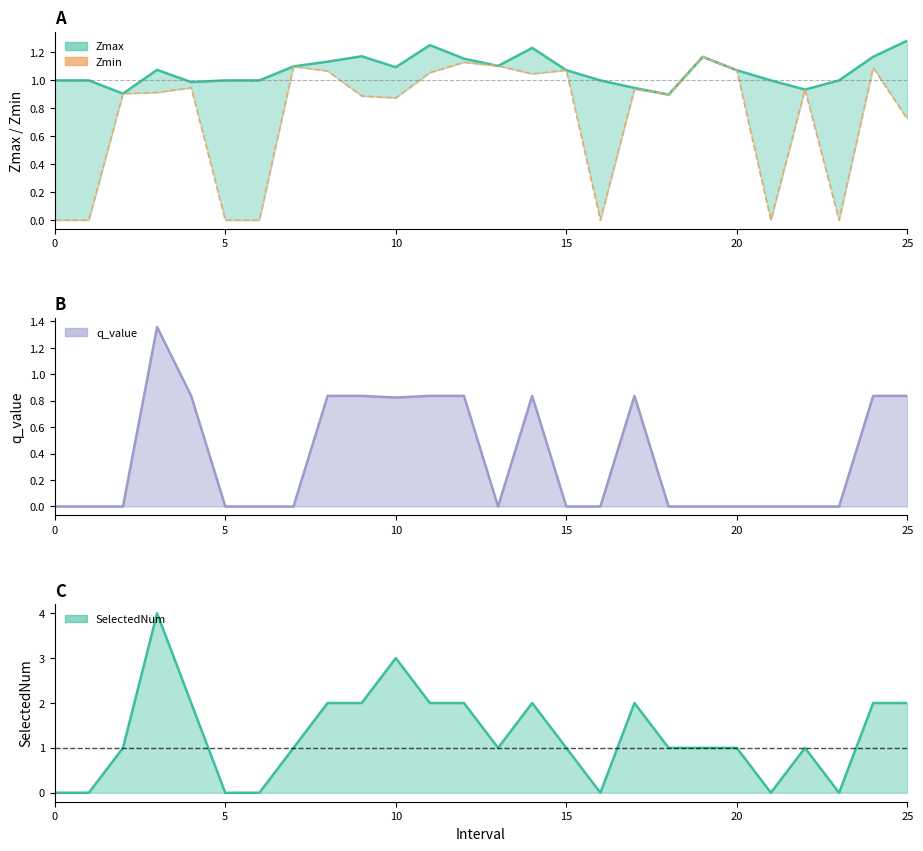

Does the chart display data point markers on the line(s)?

No